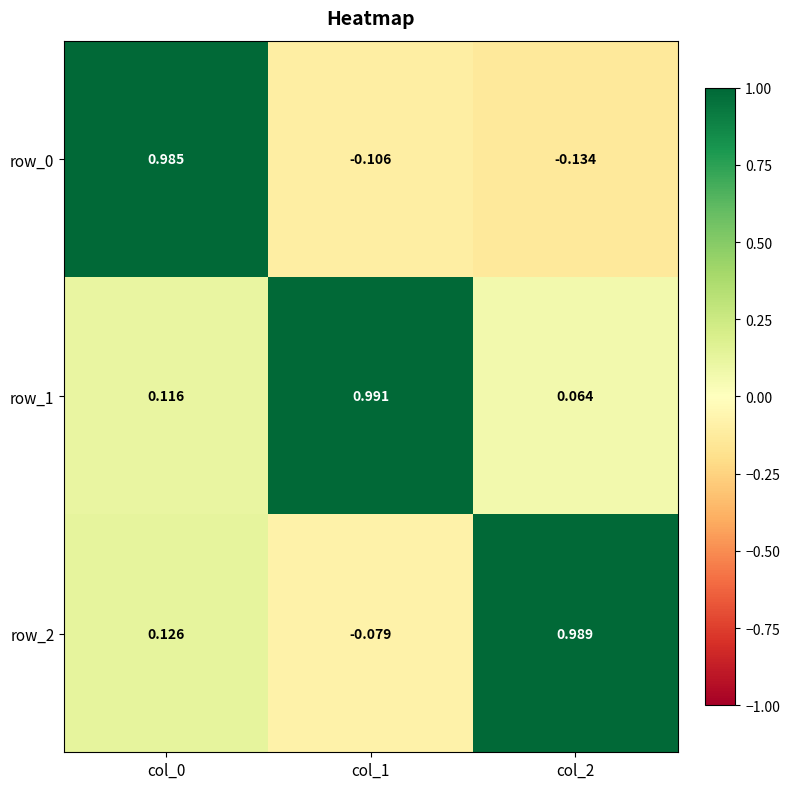

Is the value of row_0 at col_2 greater than the value of row_1 at col_1?

No